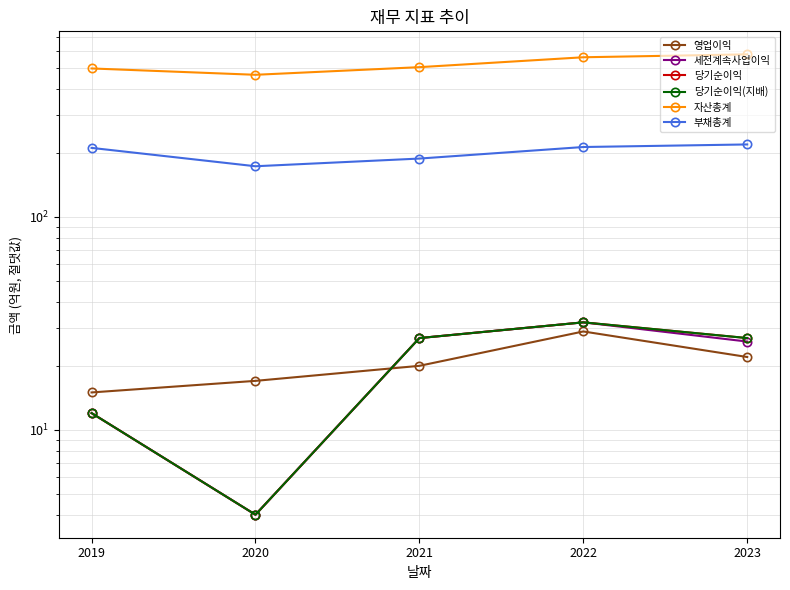

True or false: 자산총계 and 당기순이익(지배) cross at least once.

False